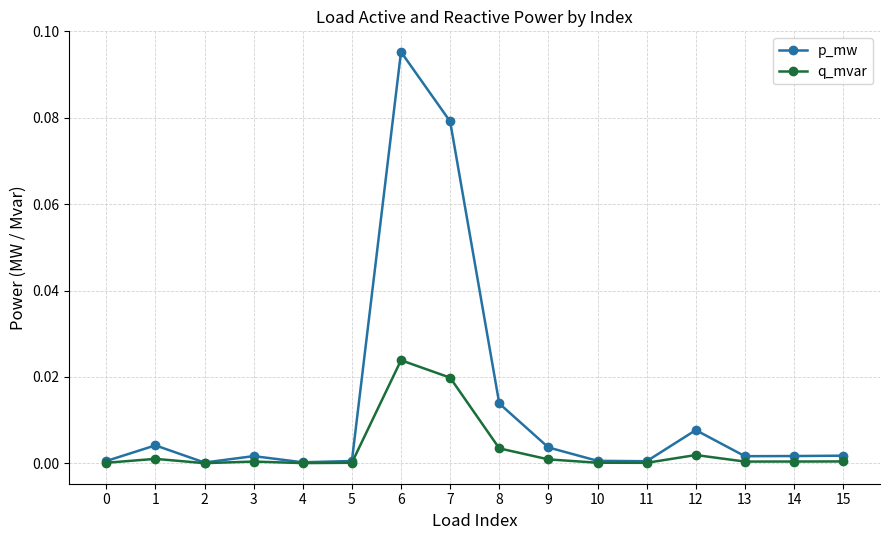

How many series are shown in this chart?

2